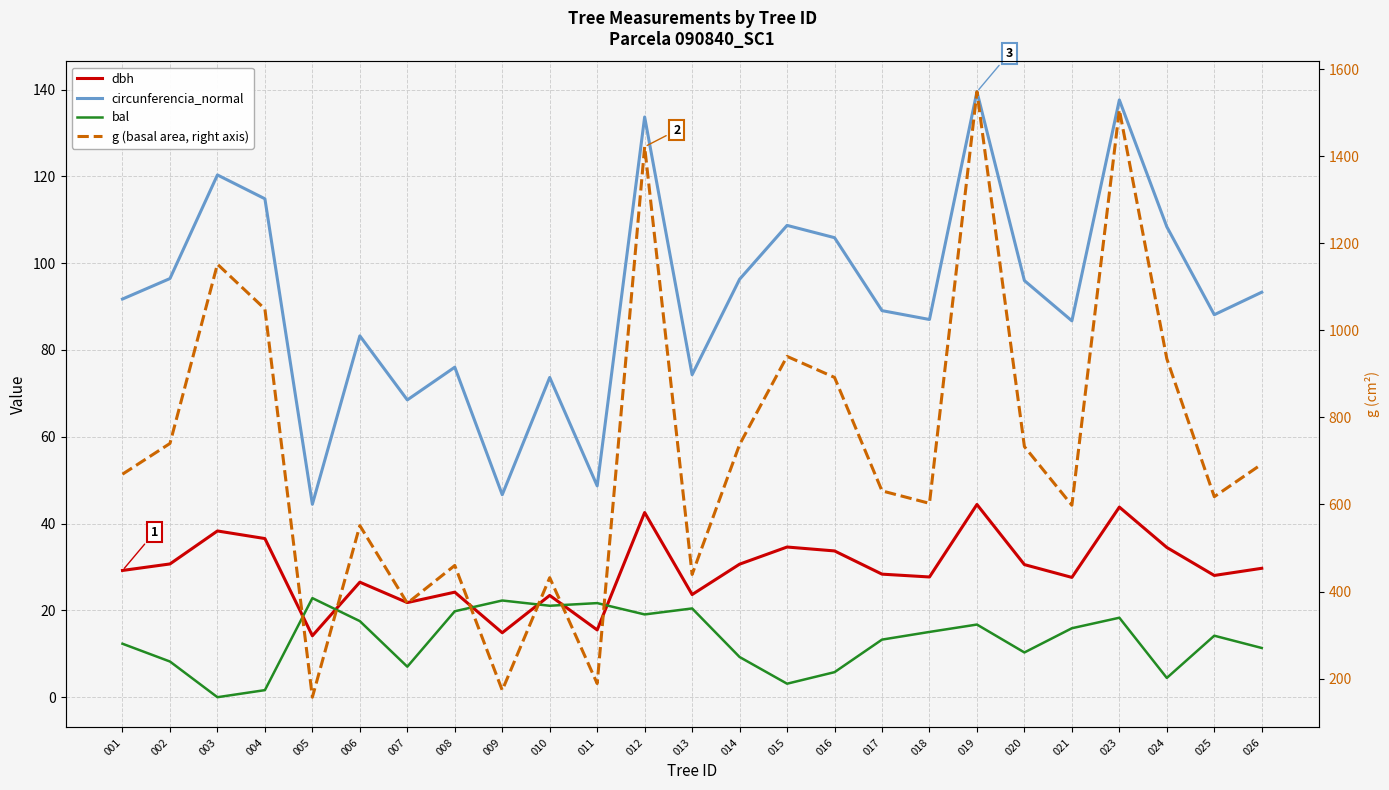

True or false: dbh has a value of 20.0 at 005.

False